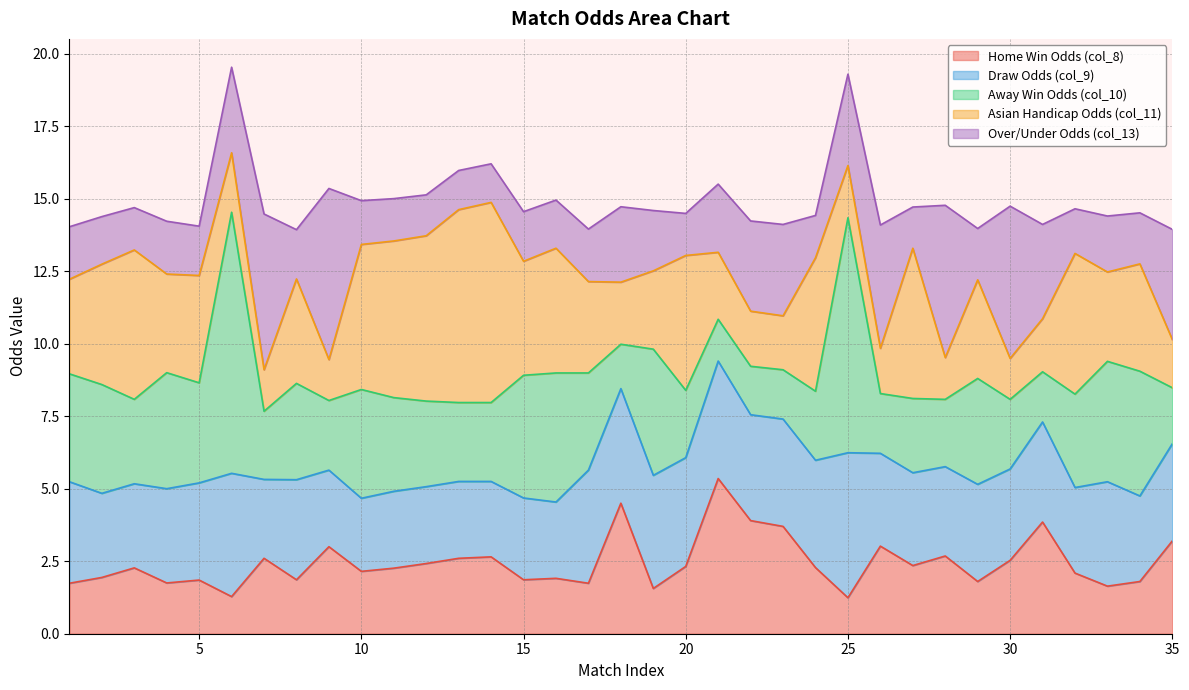

What is the minimum value for Home Win Odds (col_8)?

1.2